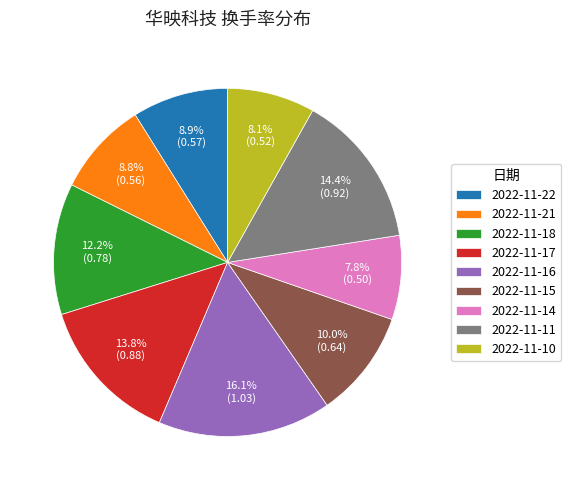

Does 2022-11-14 account for over 50% of the chart?

No